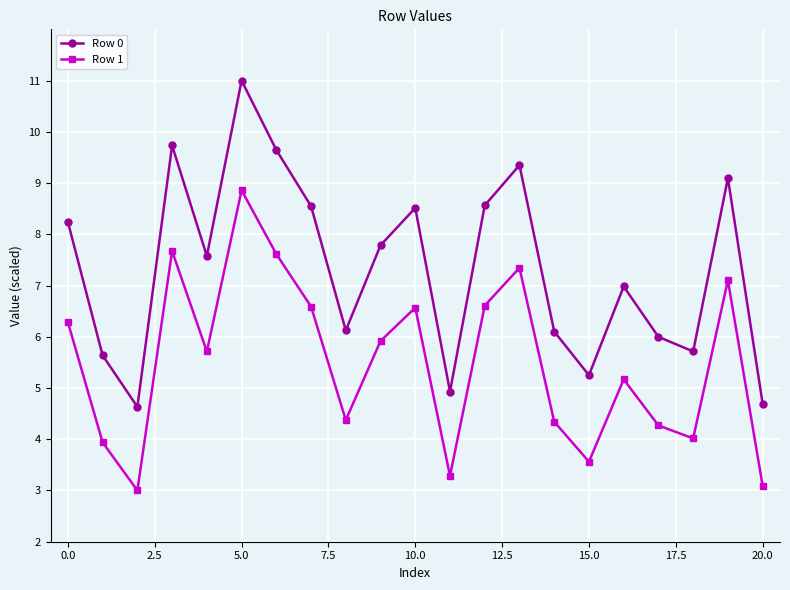

Which series has the largest range (max minus min)?

Row 0